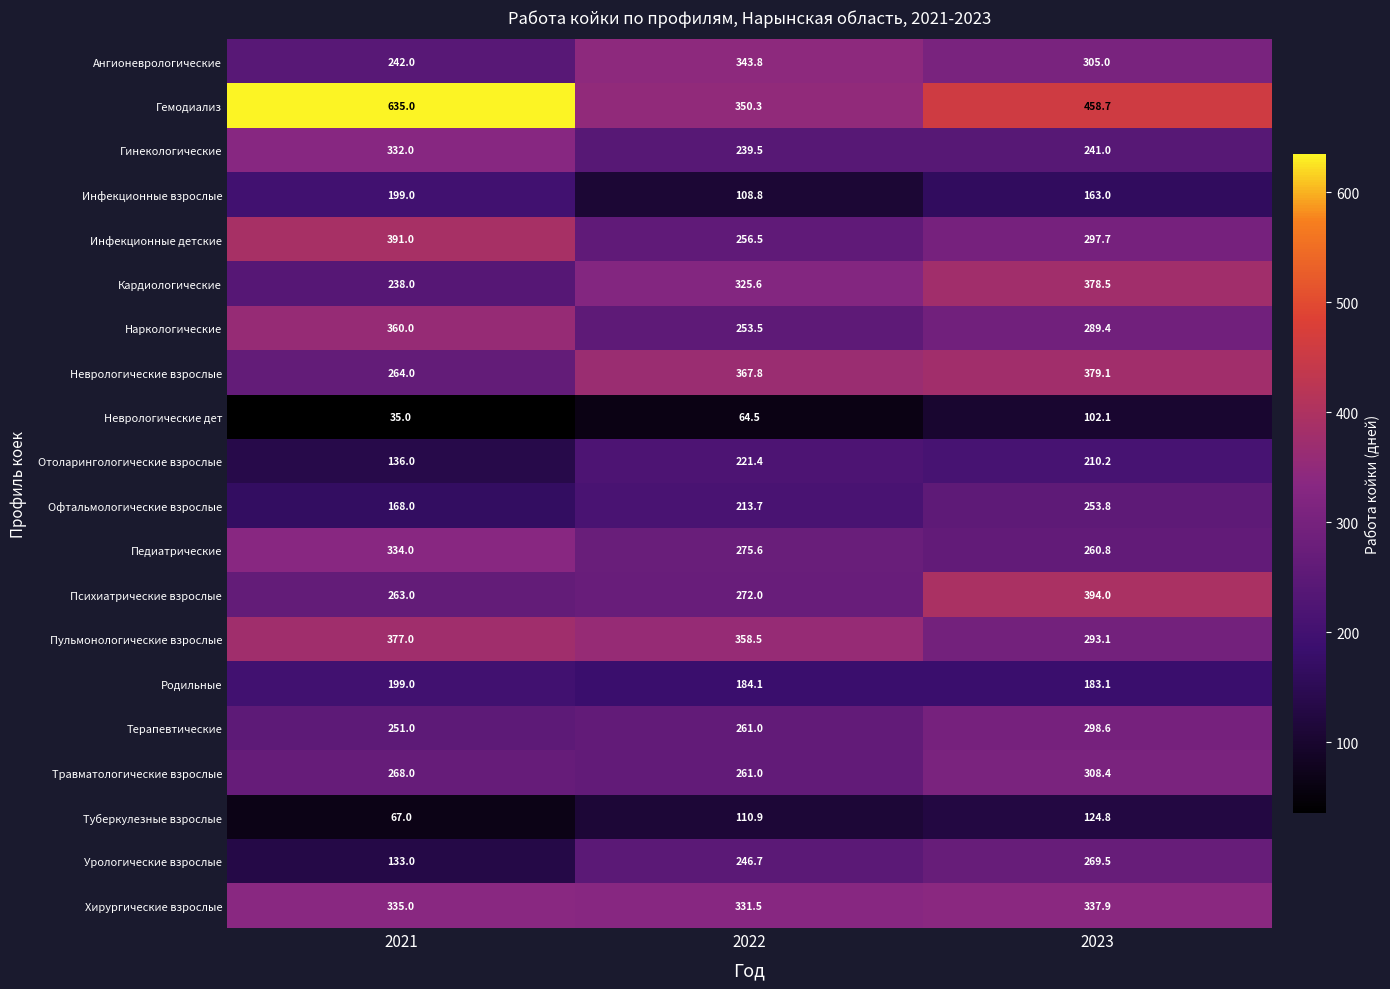

True or false: Терапевтические has a value of 393.3 at 2021.

False